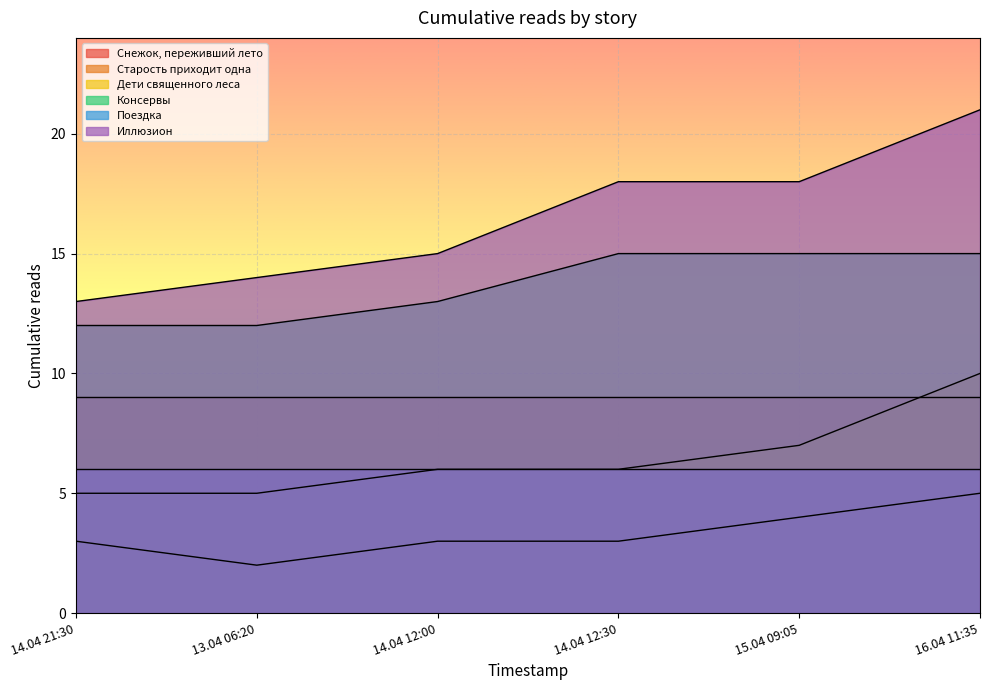

At which category is the sum across all series the highest?

16.04 11:35